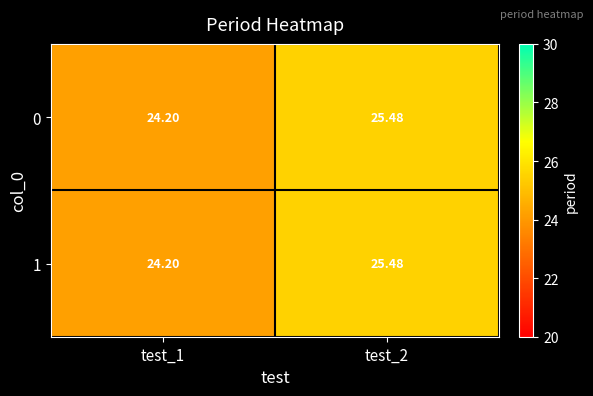

Which category has the highest value across all series?

test_2